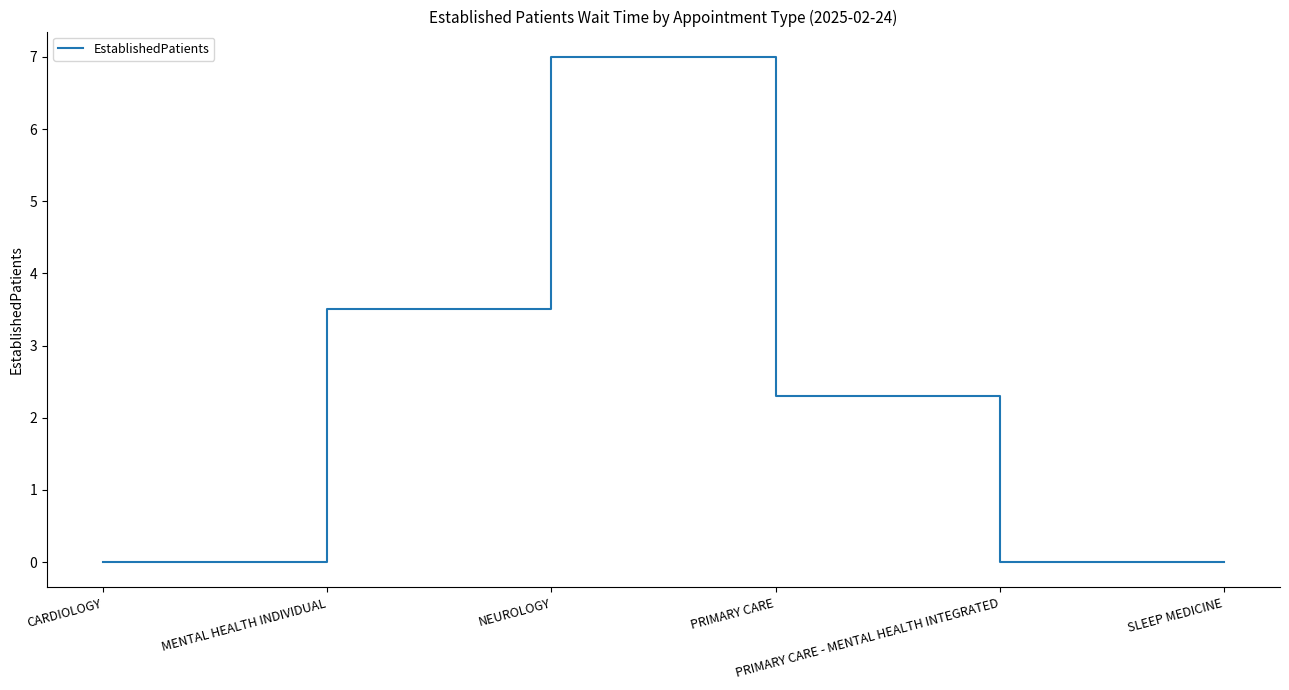

What is the difference between the second highest and second lowest values?

3.5